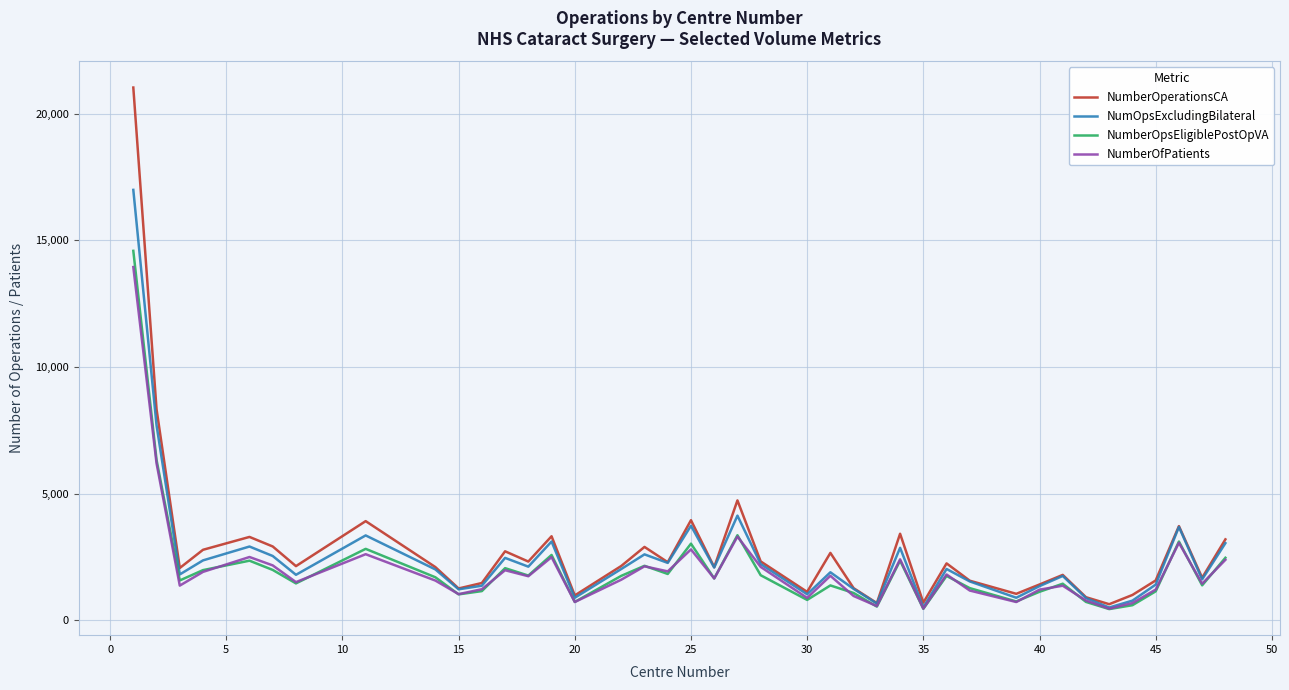

Which series has the widest spread of values?

NumberOperationsCA